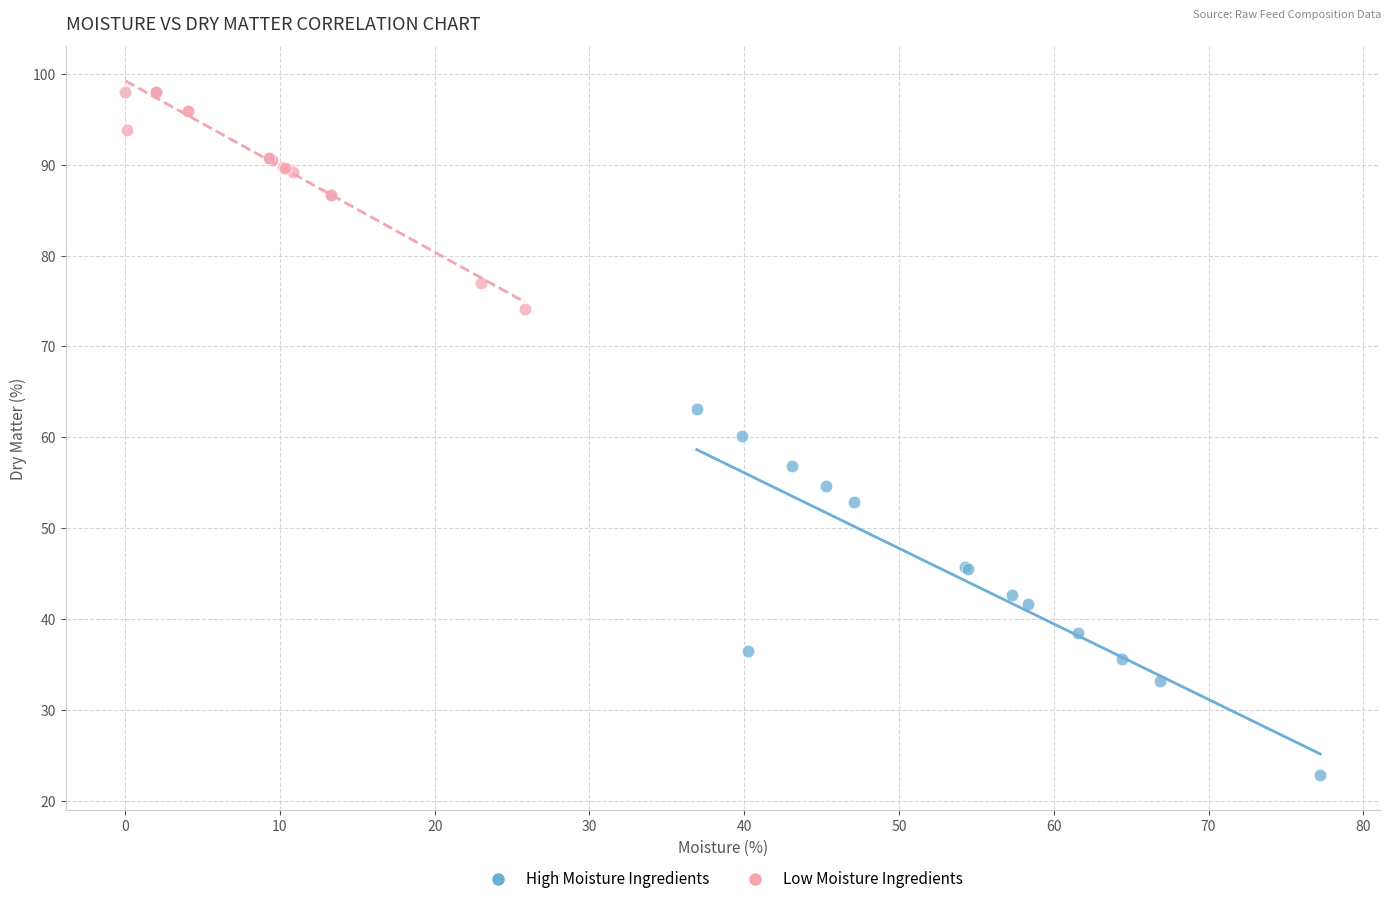

Which series reaches the minimum Y coordinate?

High Moisture Ingredients